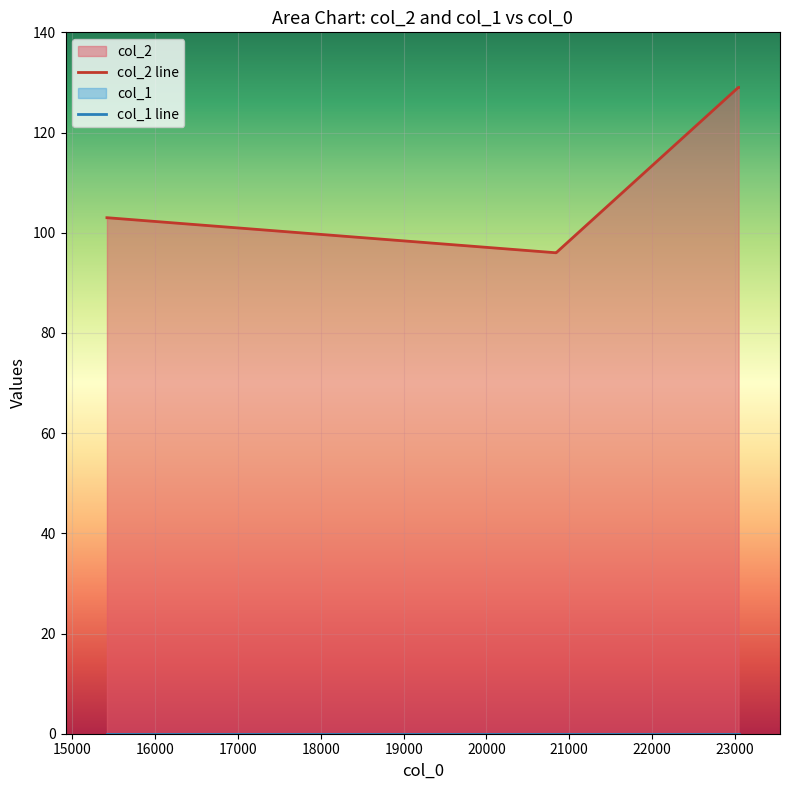

Is it true that col_2 line equals 103 at 15000?

True